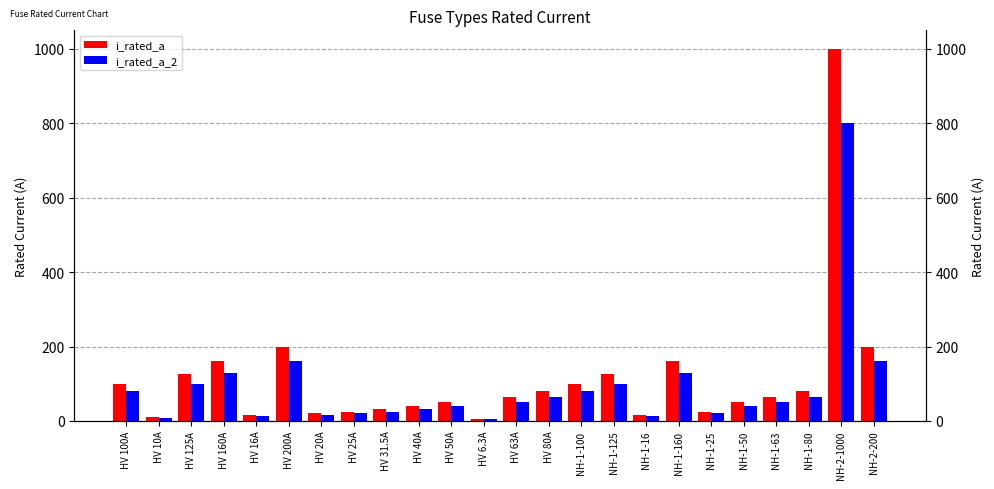

What is the label of the 3rd bar from the right?

NH-1-80